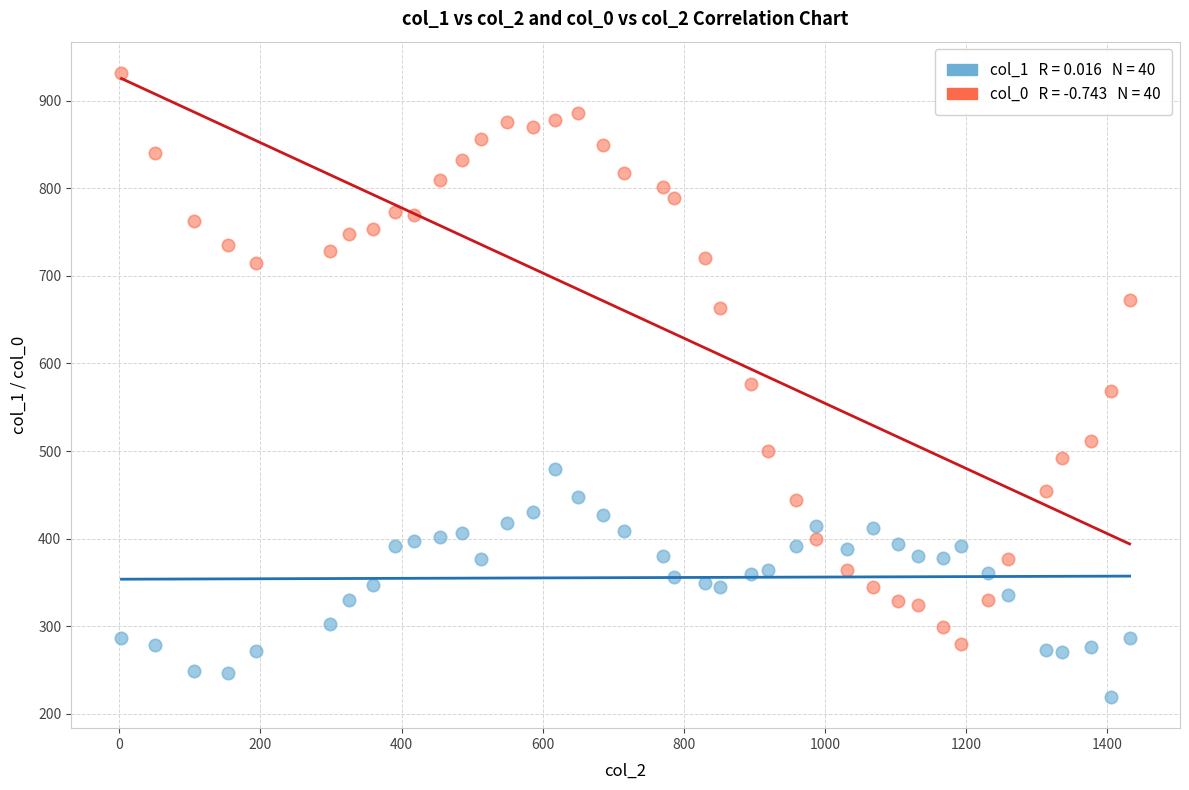

Across all data points, what is the range of X values (max minus min)?

1429